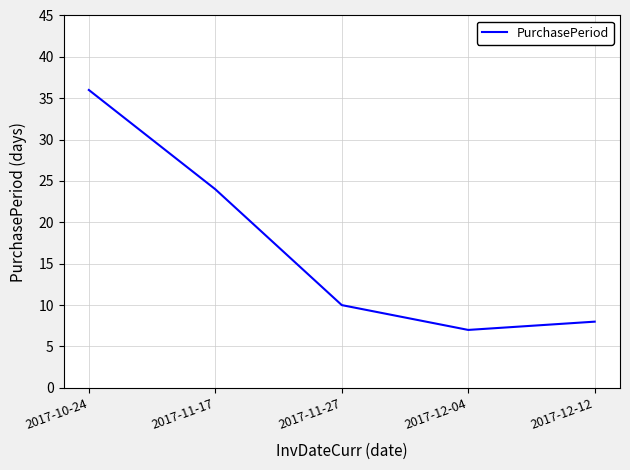

Which category has the highest value across all series?

2017-10-24